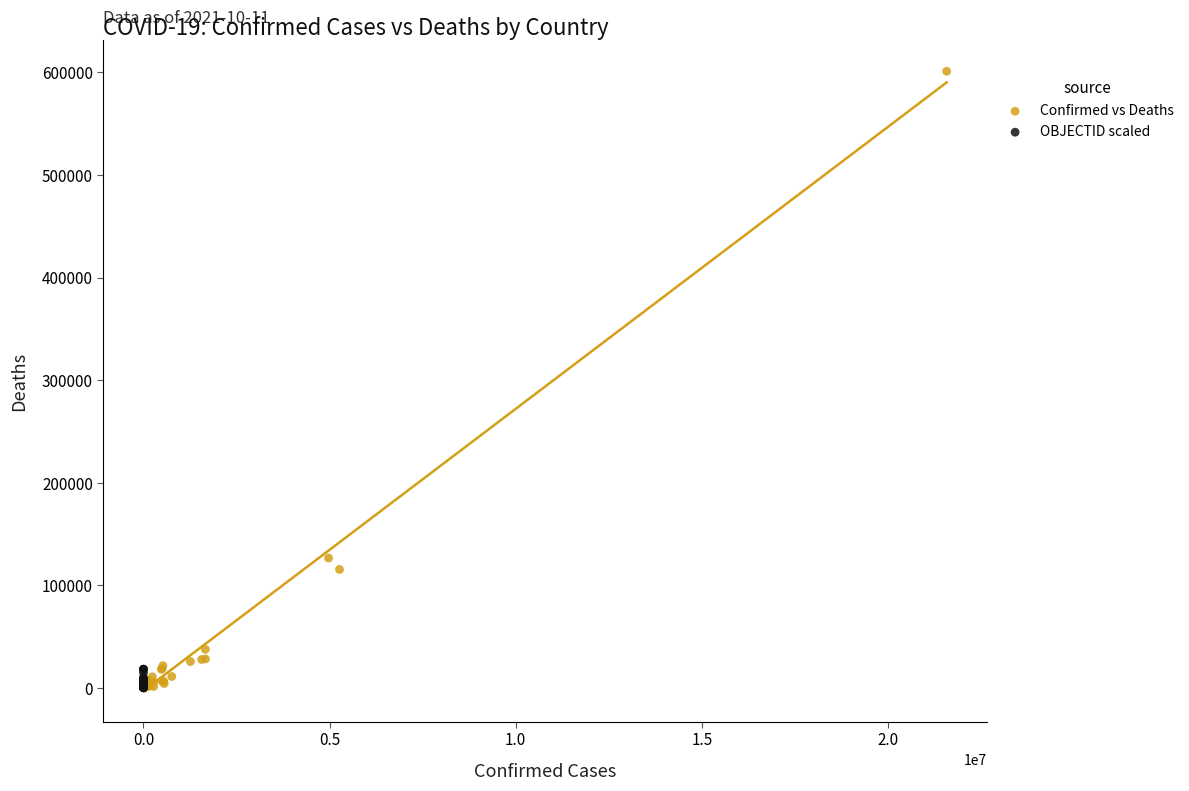

What are all the series names shown in the legend?

Confirmed vs Deaths, OBJECTID scaled